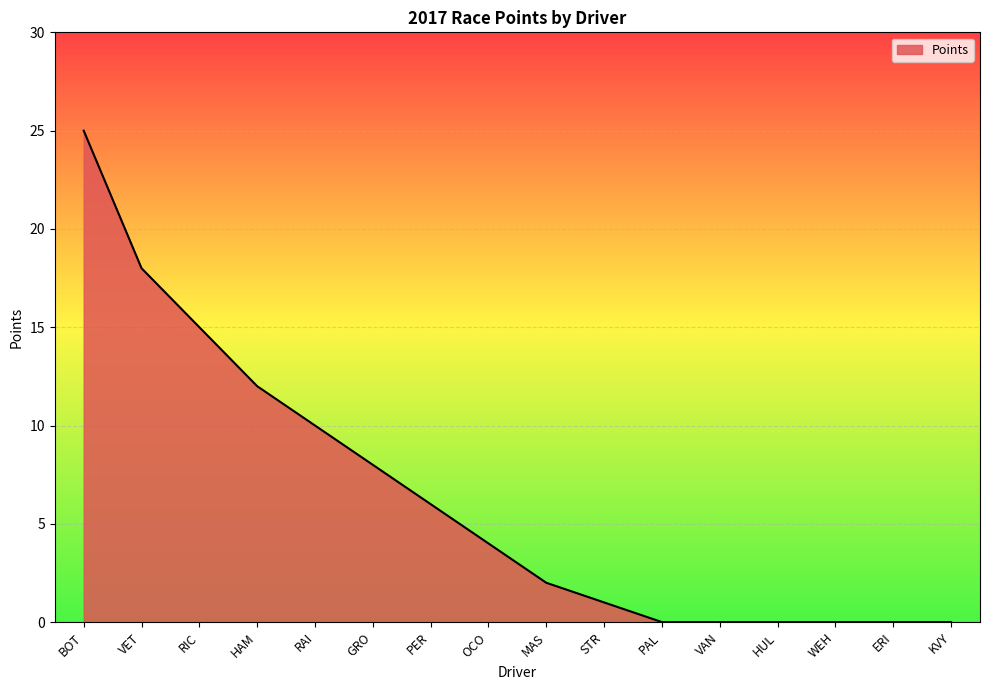

What position from the left is PER?

7